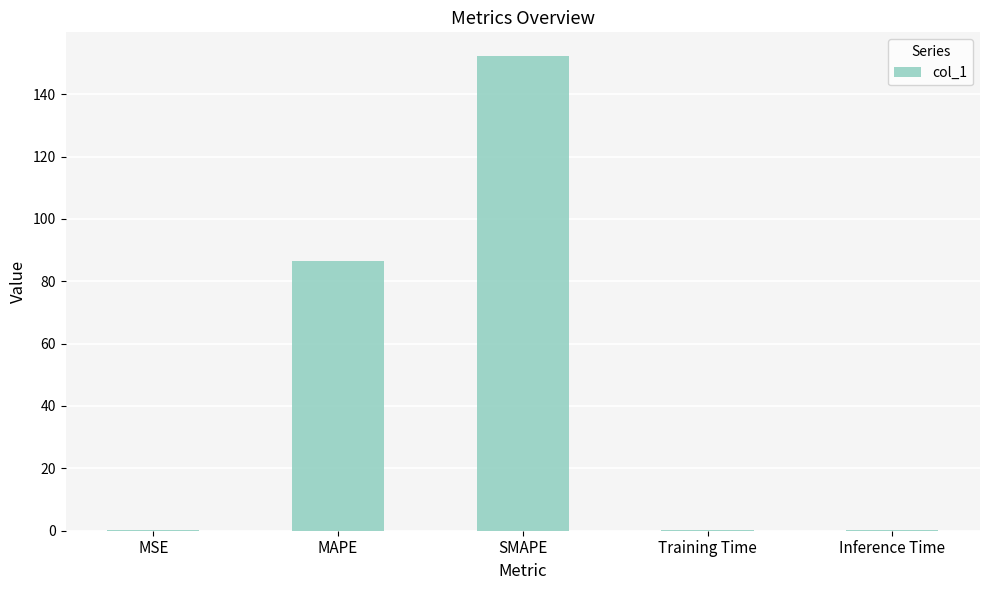

What is the sum of all values?

239.2